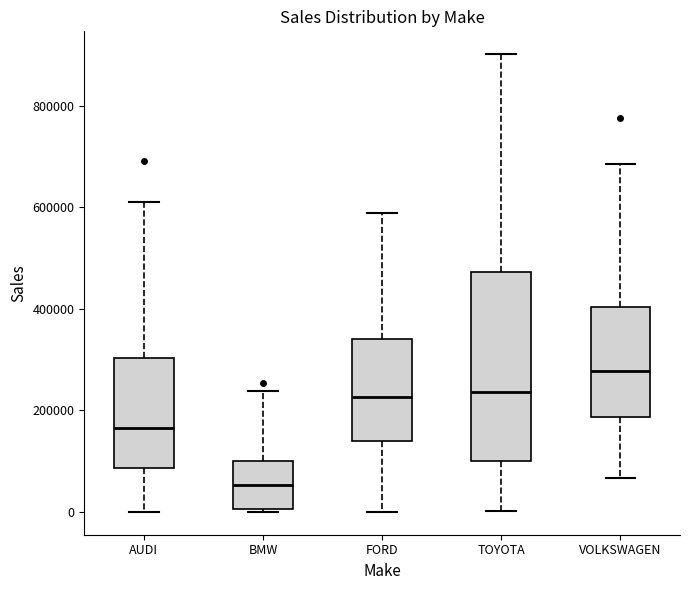

Which box is the tallest, from its lower edge to its upper edge?

TOYOTA